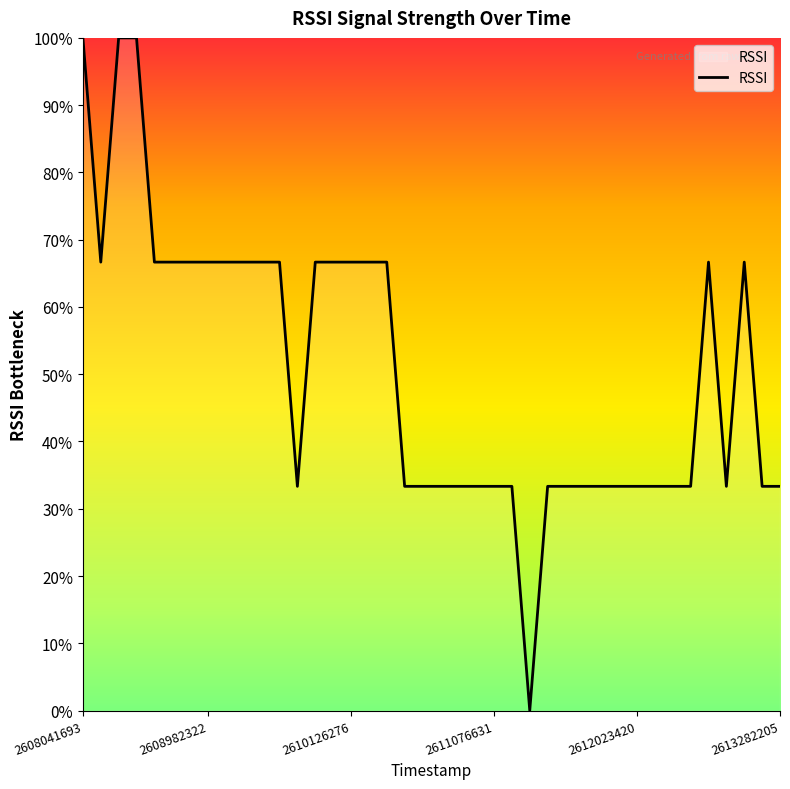

What is the sum of all values?

2033.3